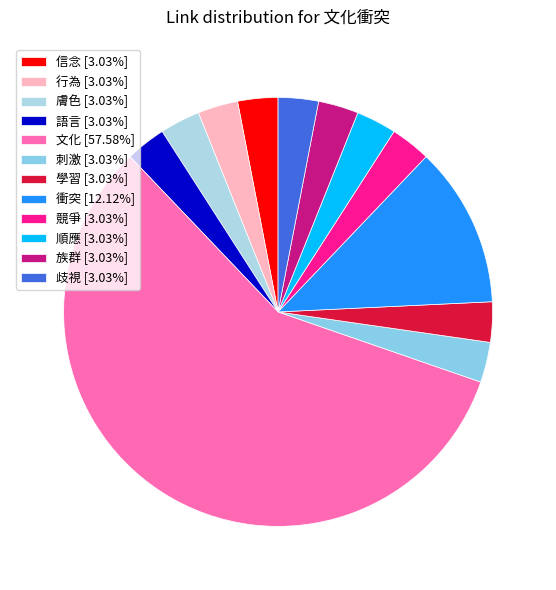

Count the number of slices in the pie.

12